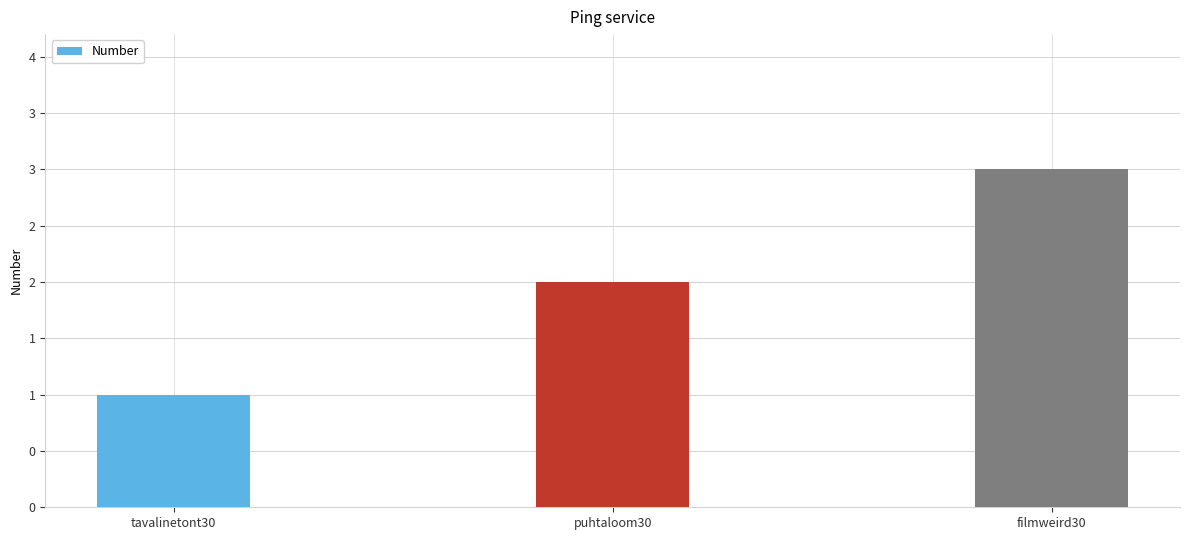

Read the value at filmweird30.

3